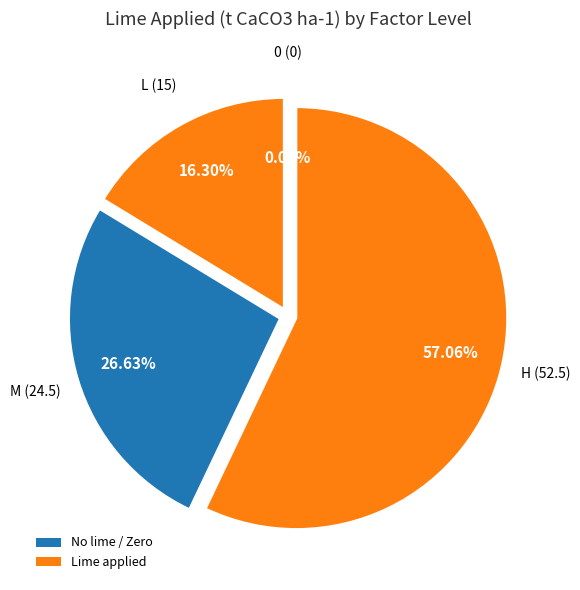

To the nearest percent, what is the average slice percentage?

25%